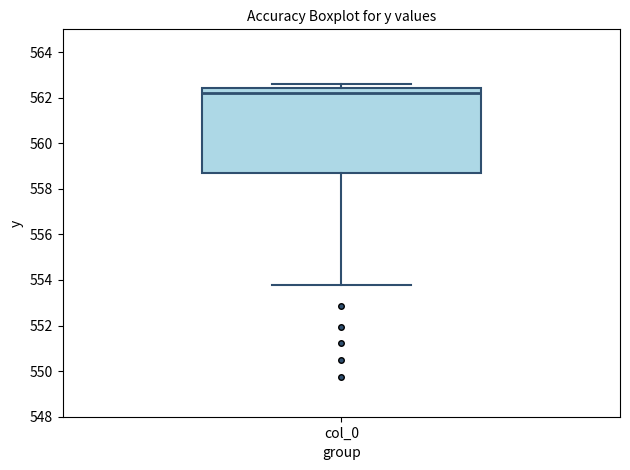

Read this box plot against the y-axis: the position of the median line, the range covered by the box, and the ends of both whiskers. The values are not printed on the chart, so give them approximately, as read against the axis.

median 562.2, box 558.6 to 562.4, whiskers 553.8 to 562.6